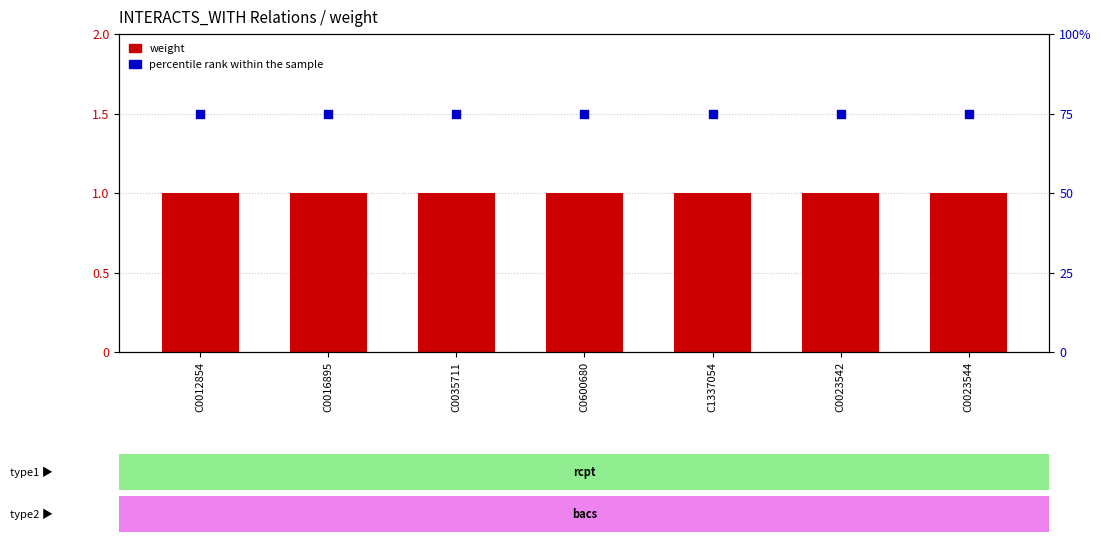

Which series has the largest Y range (max minus min)?

weight